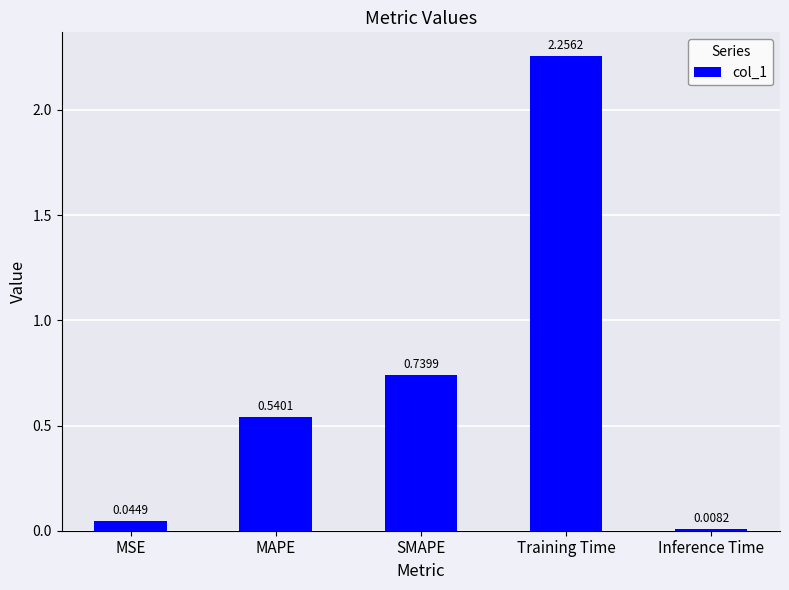

What is the label of the 2nd bar from the right?

Training Time